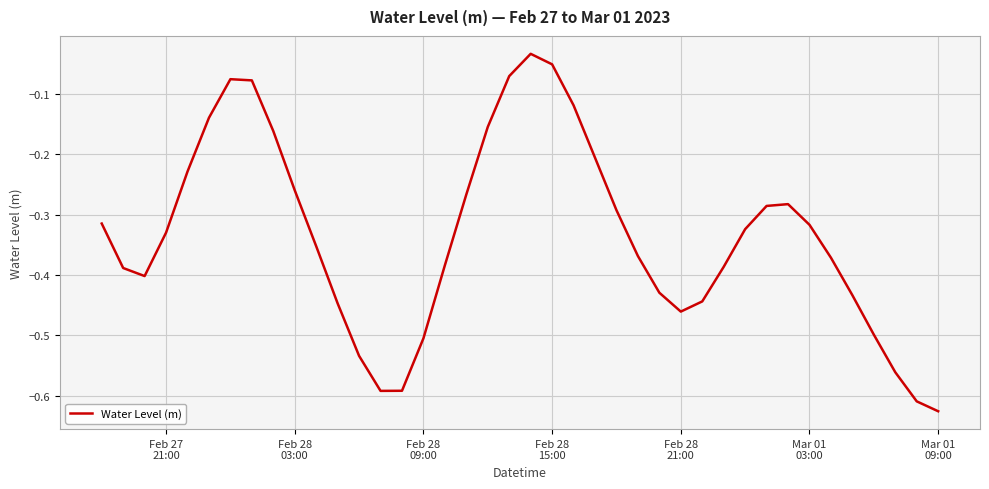

What is the difference between the maximum and minimum values?

0.6